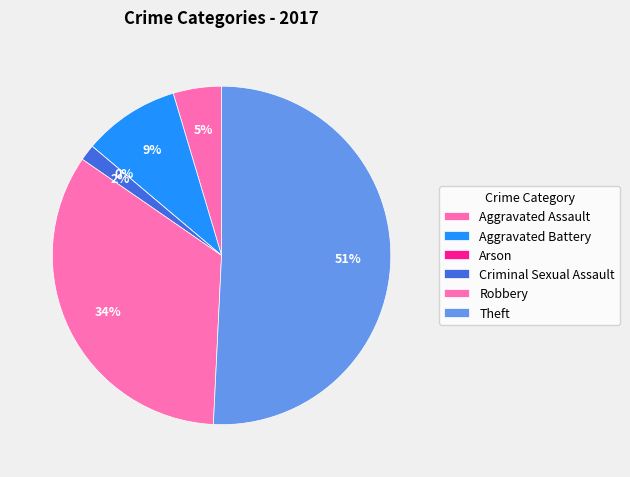

To the nearest percent, what is the average slice percentage?

17%